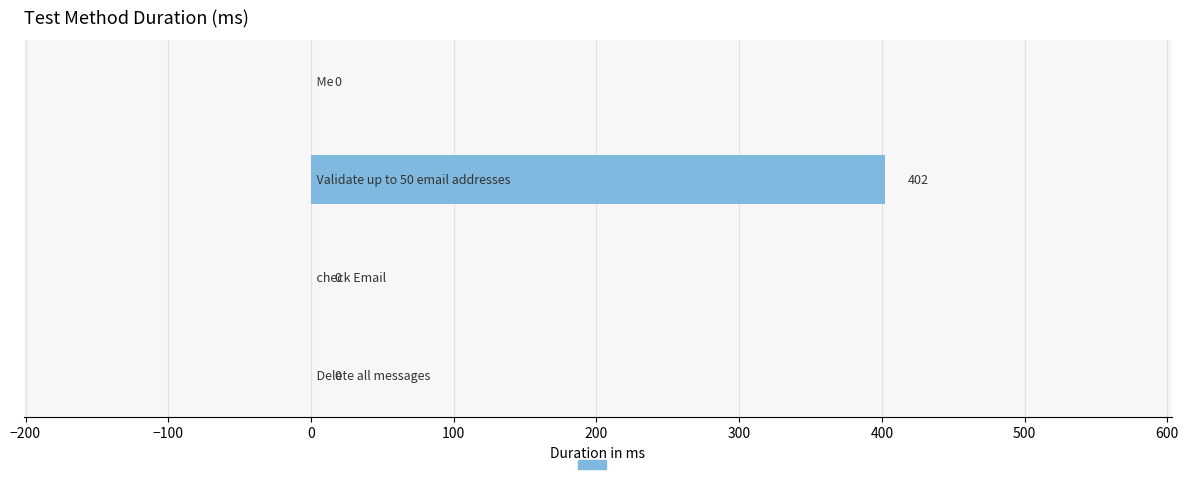

How many values are between 0 and 402?

4